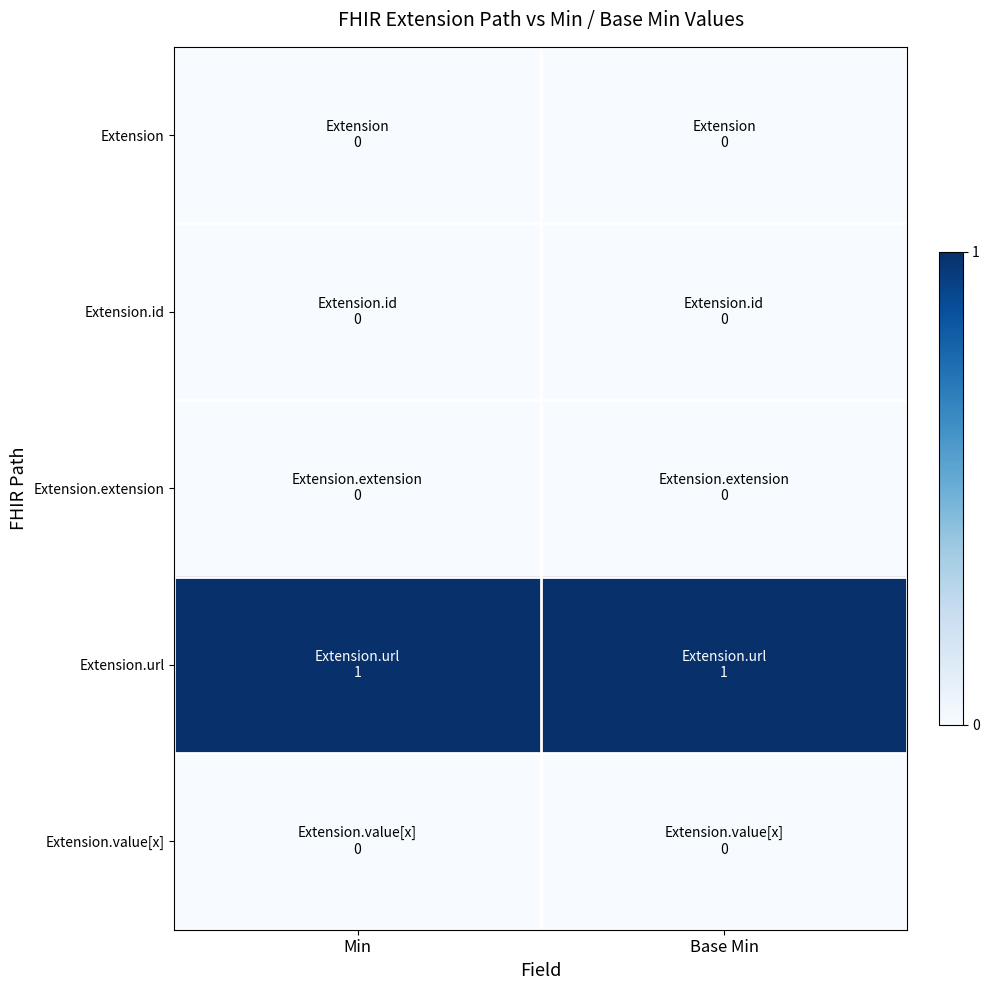

What is the difference between the highest and lowest values at Min?

1